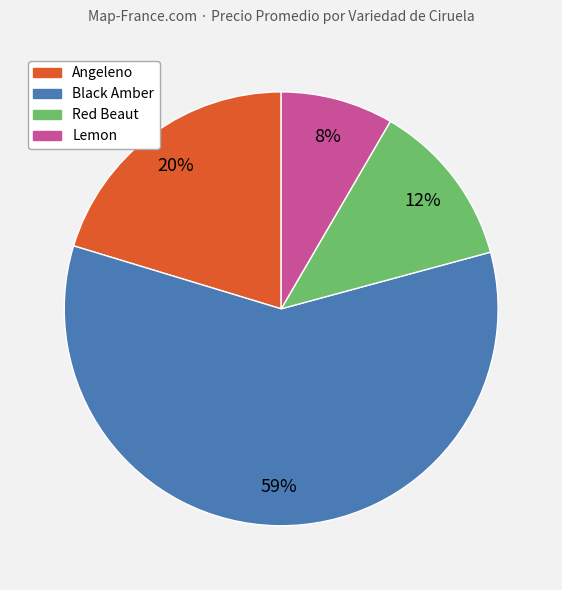

To the nearest percent, what is the average slice percentage?

25%